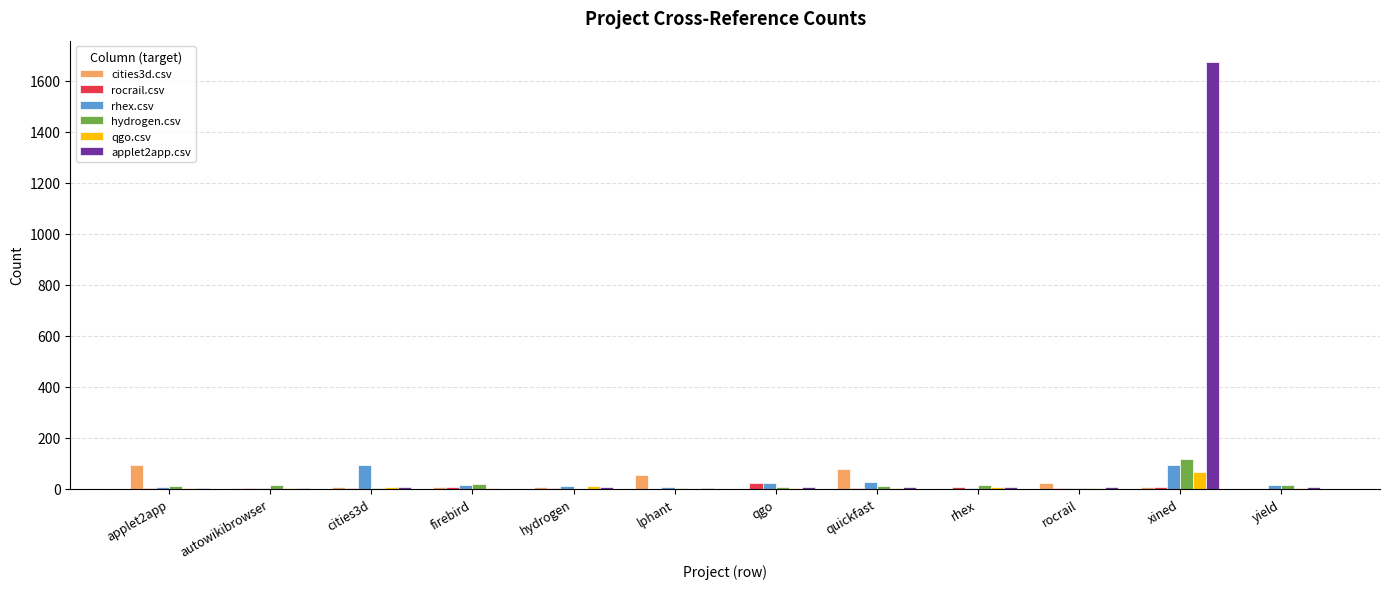

Which series has the largest total across all categories?

applet2app.csv